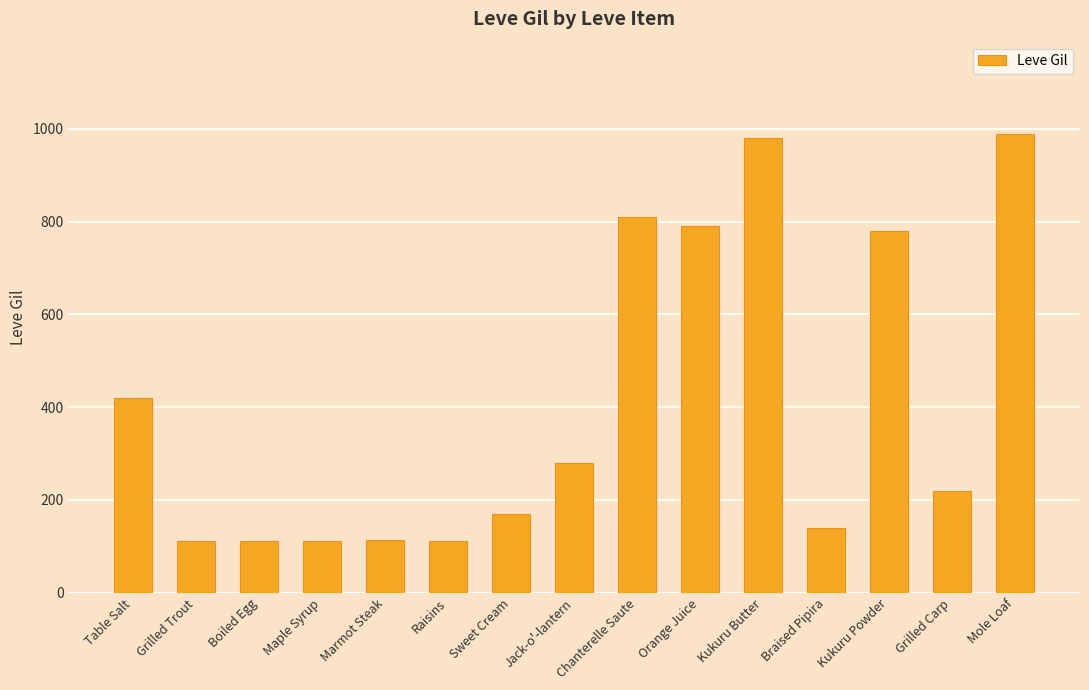

True or false: the data shows 810 at Chanterelle Saute.

True